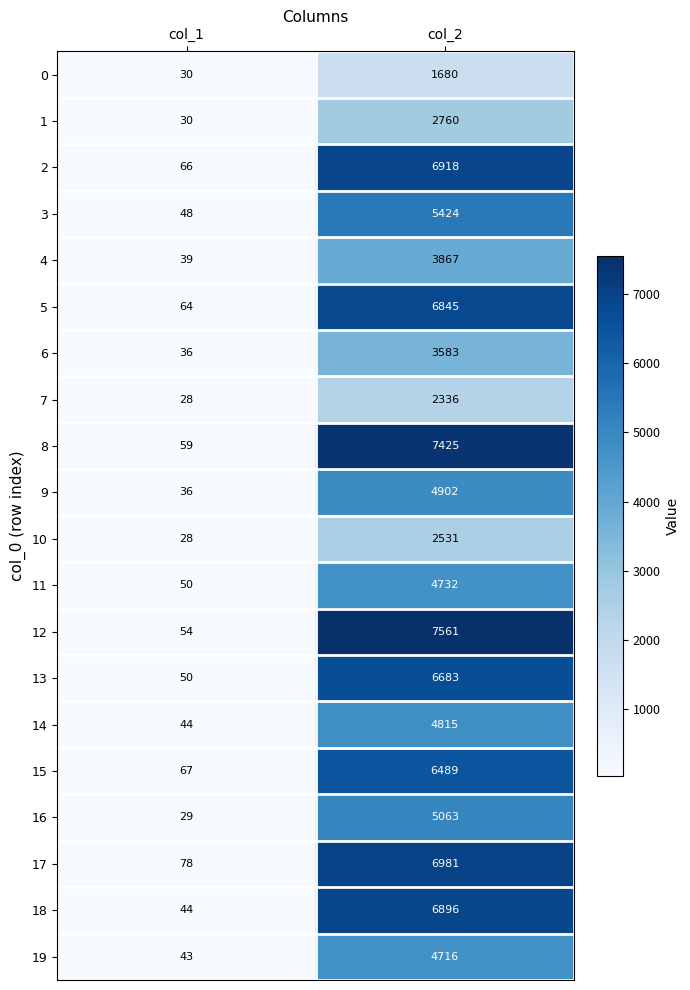

How many series are shown in this chart?

20